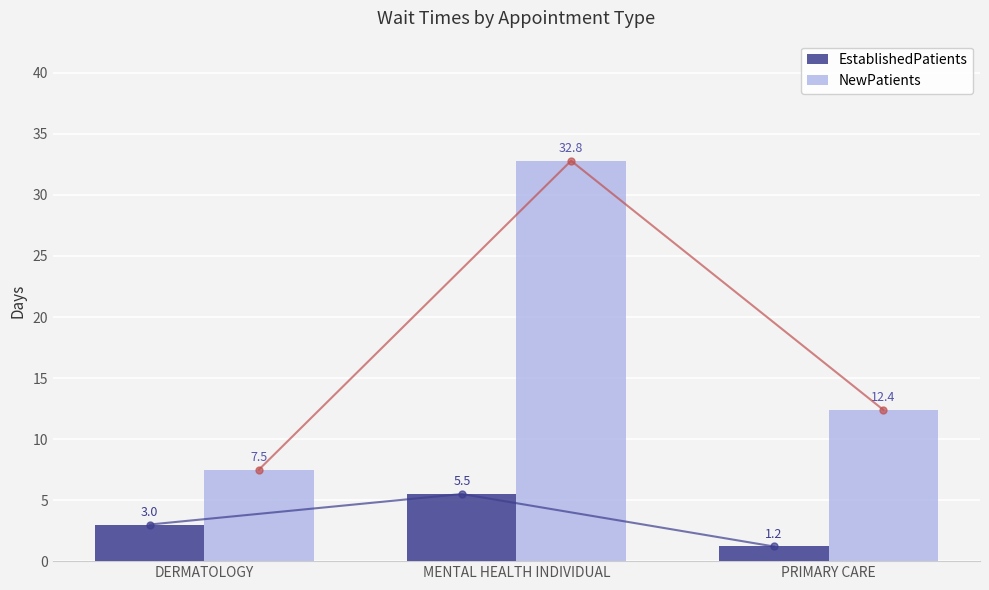

Is the value of NewPatients at MENTAL HEALTH INDIVIDUAL greater than the value of EstablishedPatients at PRIMARY CARE?

Yes